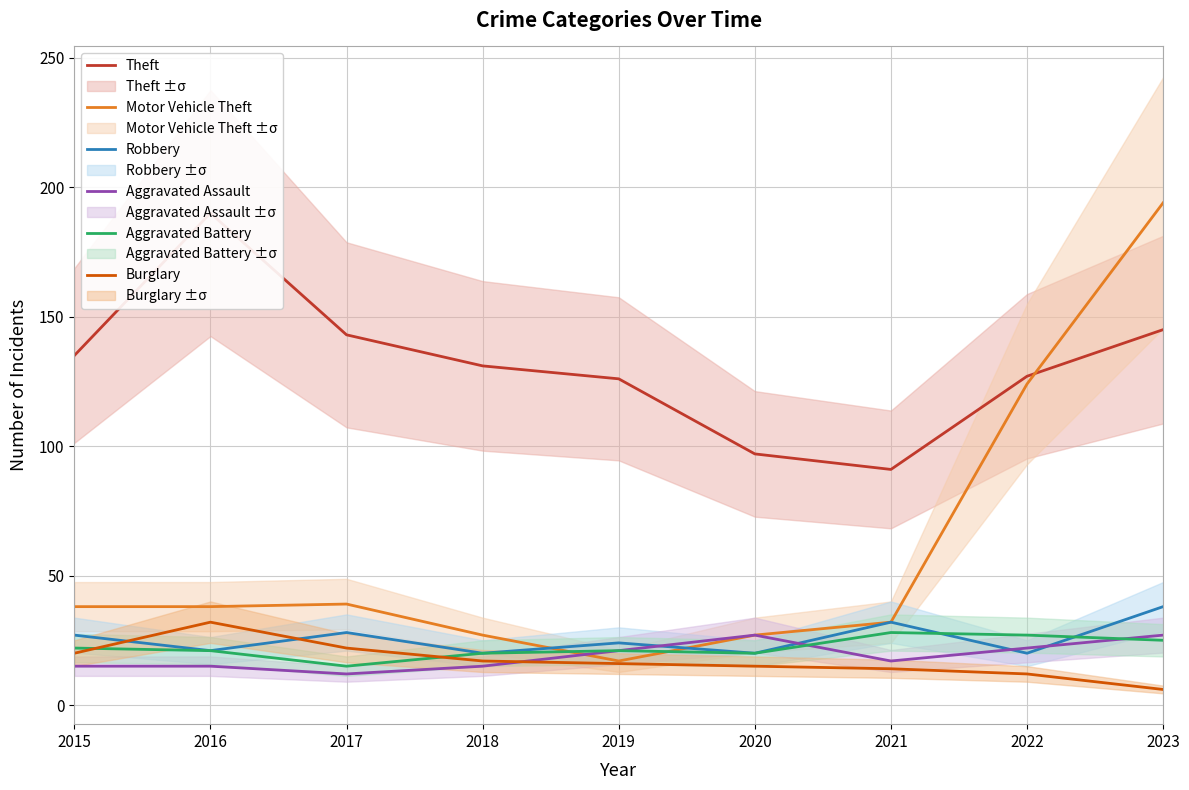

Where is the first local maximum for Aggravated Assault?

2020